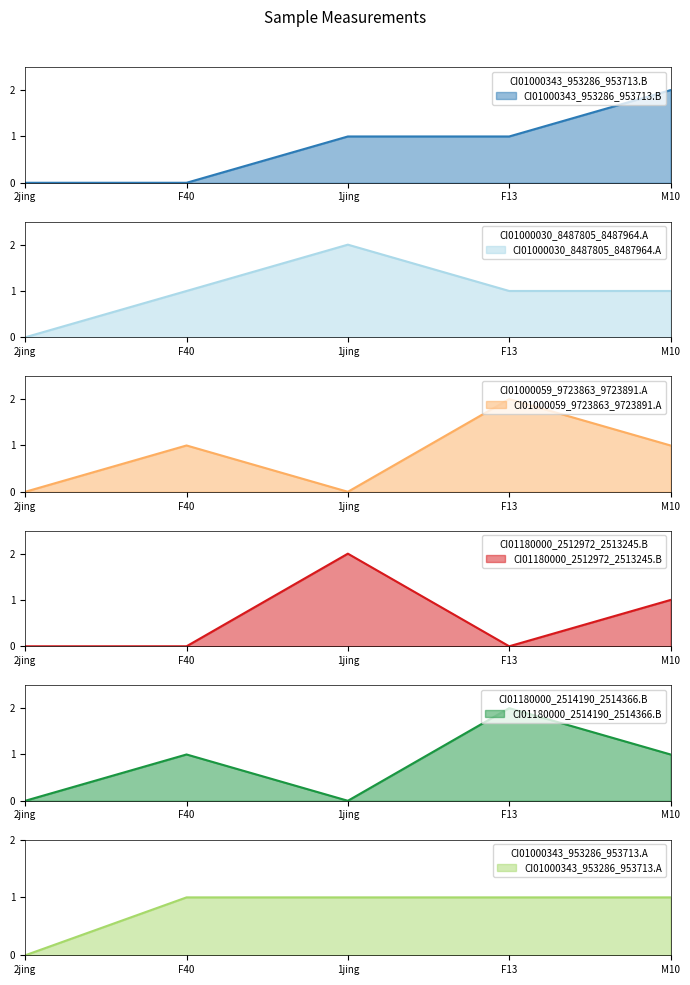

What is the label of the 1st point from the left?

2jing